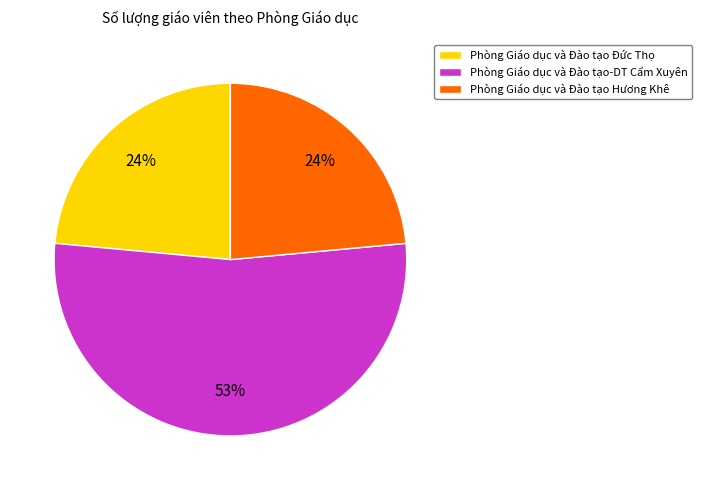

Combined, do Phòng Giáo dục và Đào tạo Đức Thọ and Phòng Giáo dục và Đào tạo-DT Cẩm Xuyên account for over 50%?

Yes